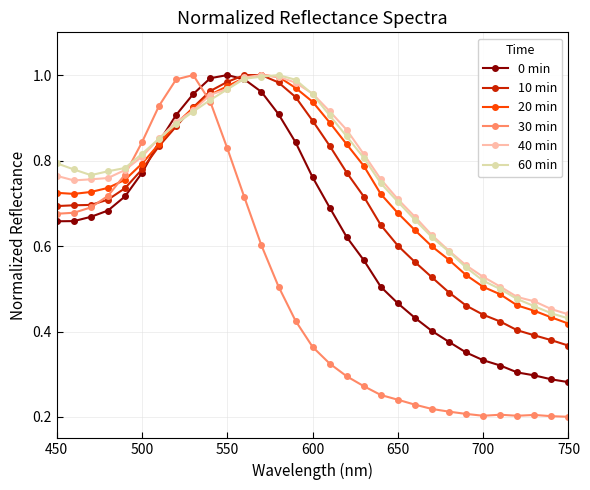

Which series has the widest spread of values?

30 min